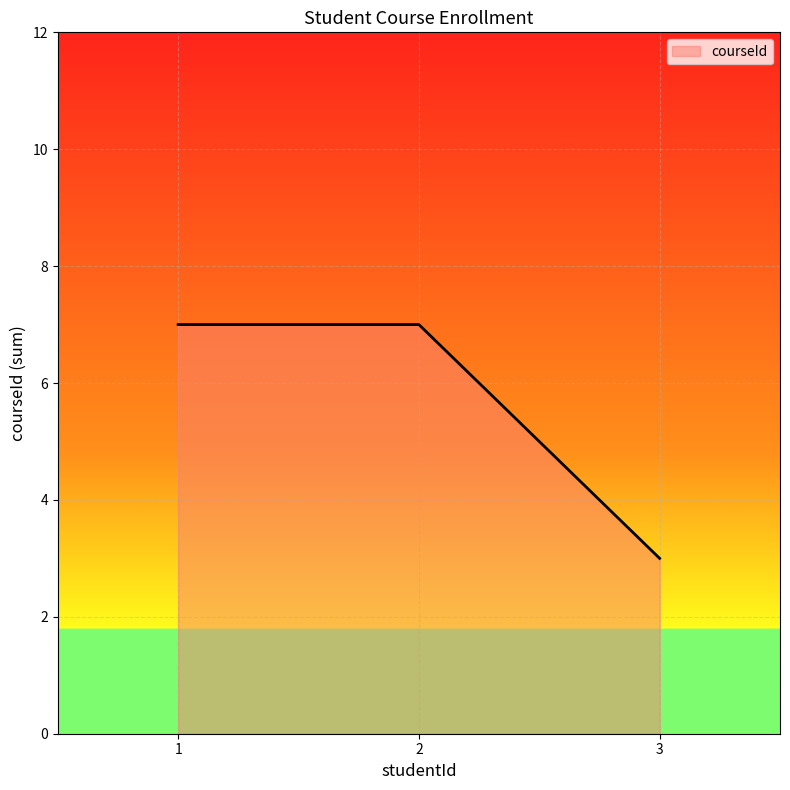

The chart shows a value of 11 at 1. True or false?

False